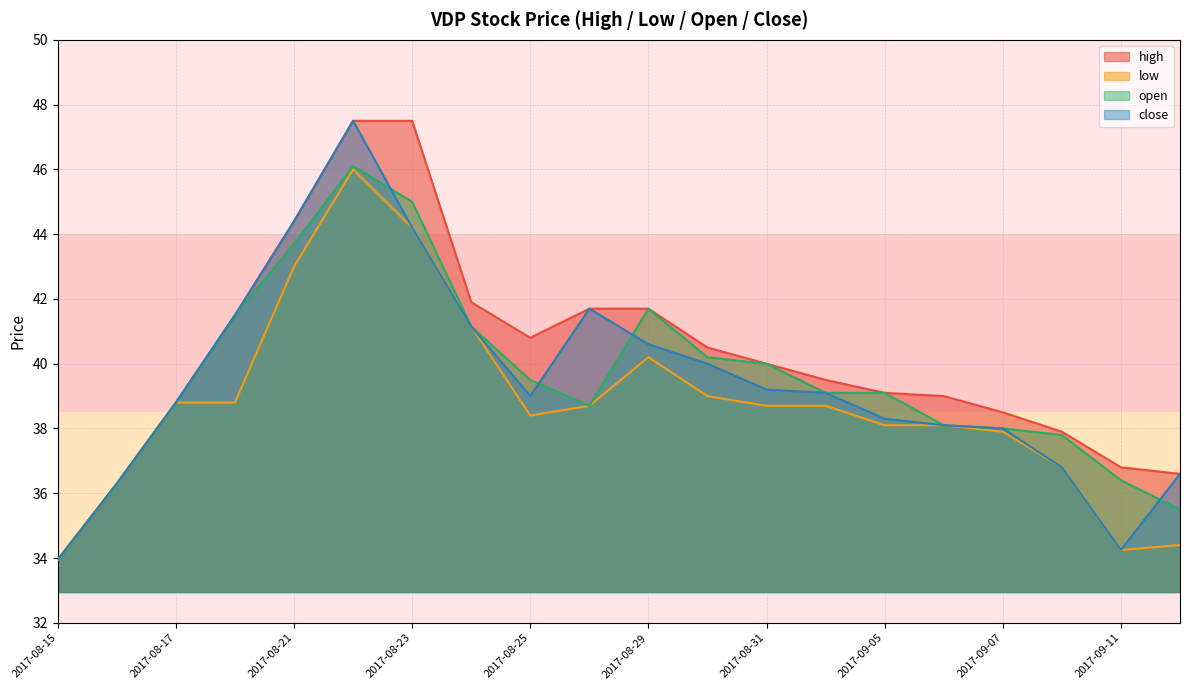

Rank the series at 2017-08-28 from lowest to highest value.

low, open, high, close